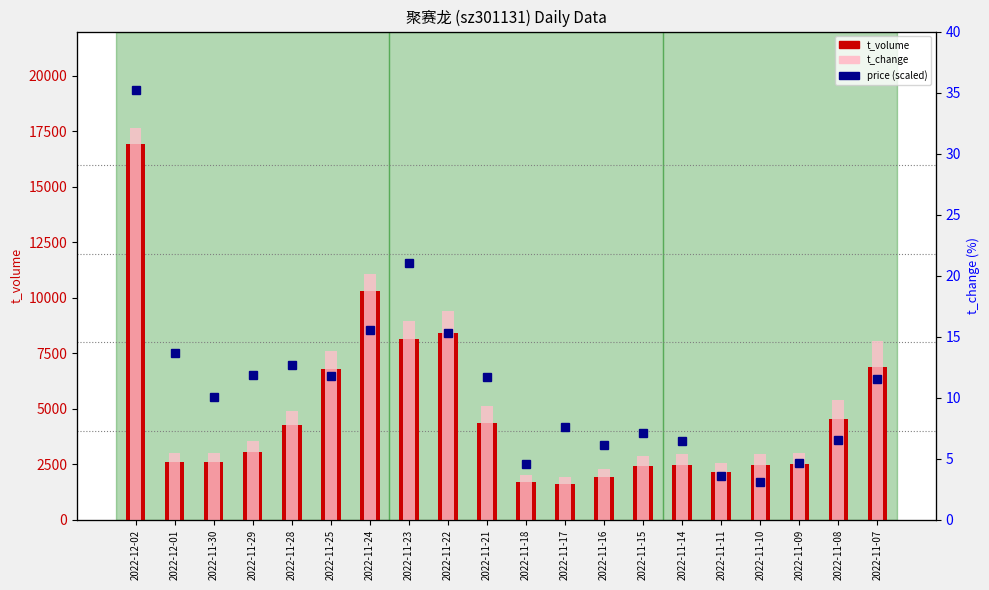

What is the value of the price (scaled) bar at the 5th from the left?

35.0